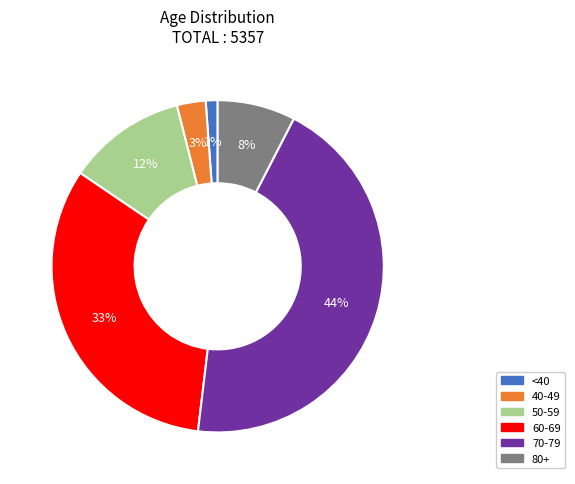

Which has a higher value, 80+ or 60-69?

60-69